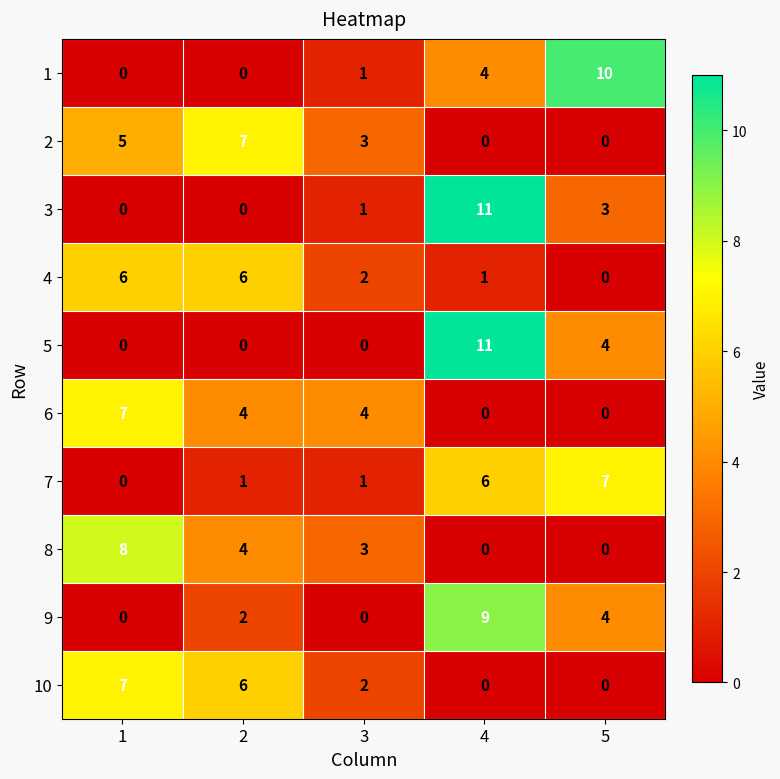

True or false: 8 has a value of 6 at 2.

False